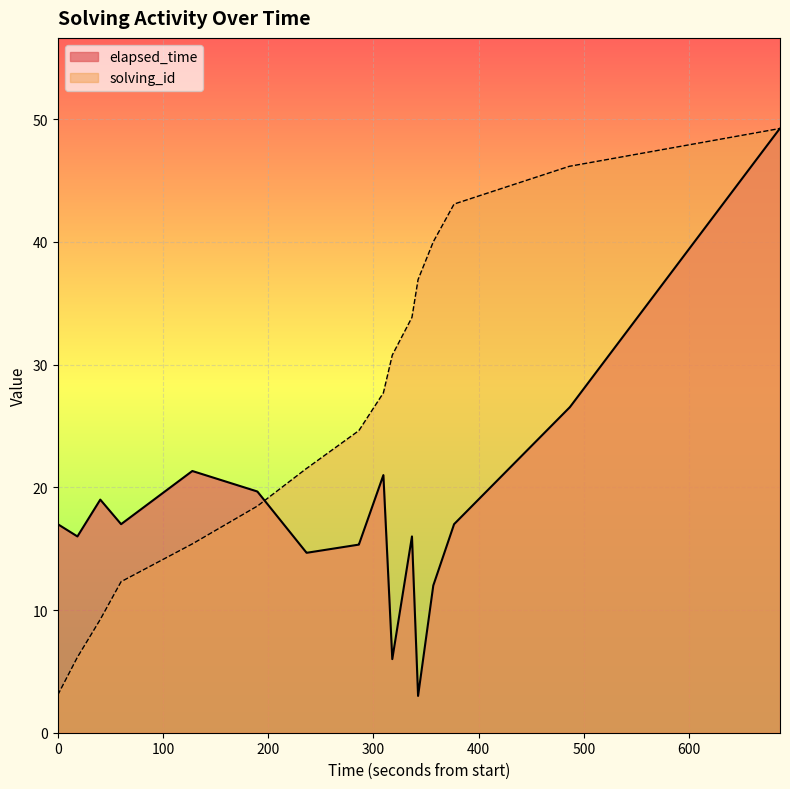

List the series in order of their overall mean, highest first.

solving_id, elapsed_time